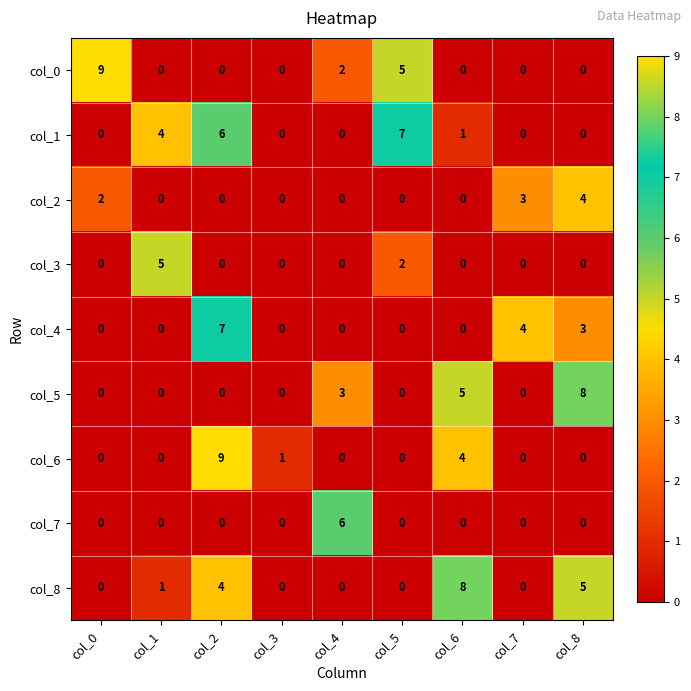

Count the number of categories in the chart.

9